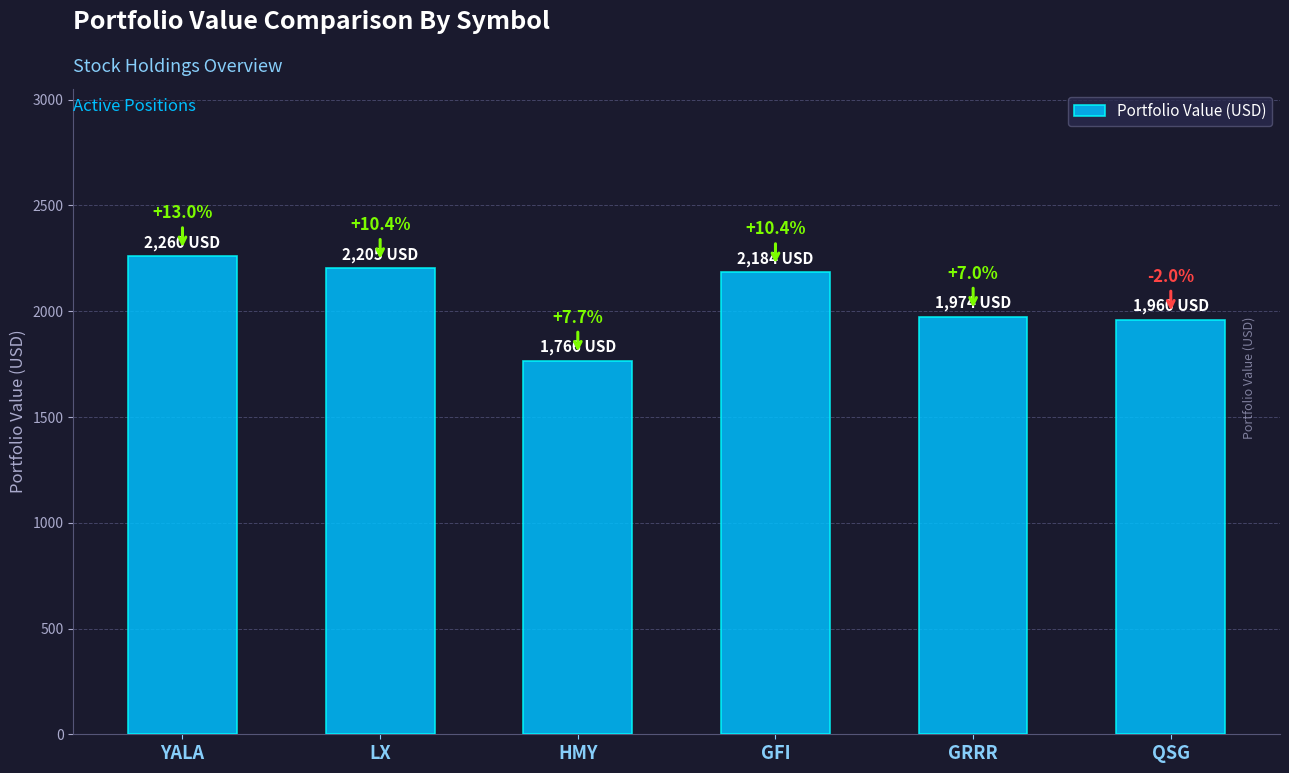

Does the chart contain any negative values?

No